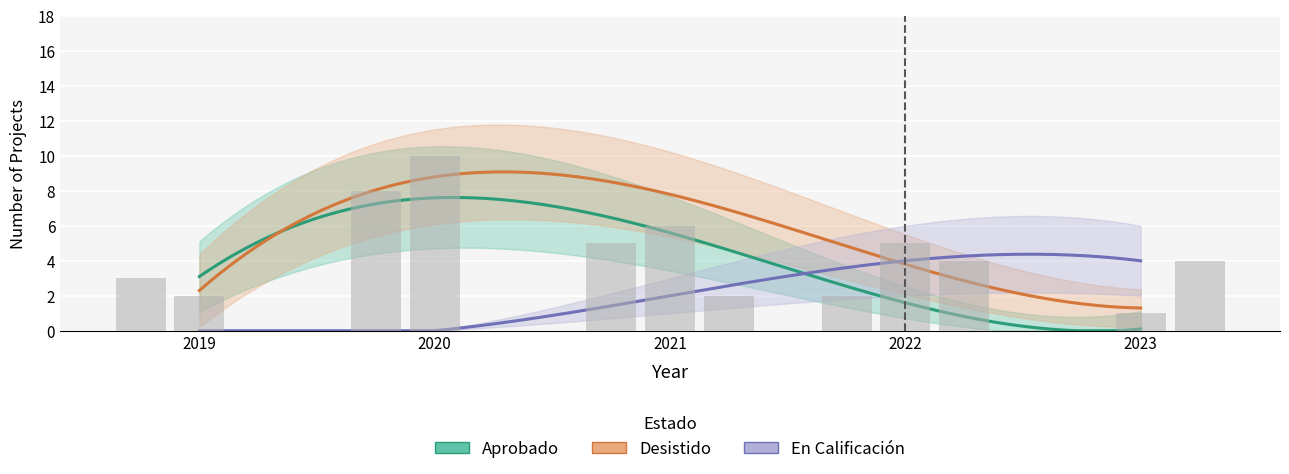

What is the difference between the En Calificacion values at 2022 and 2019?

4